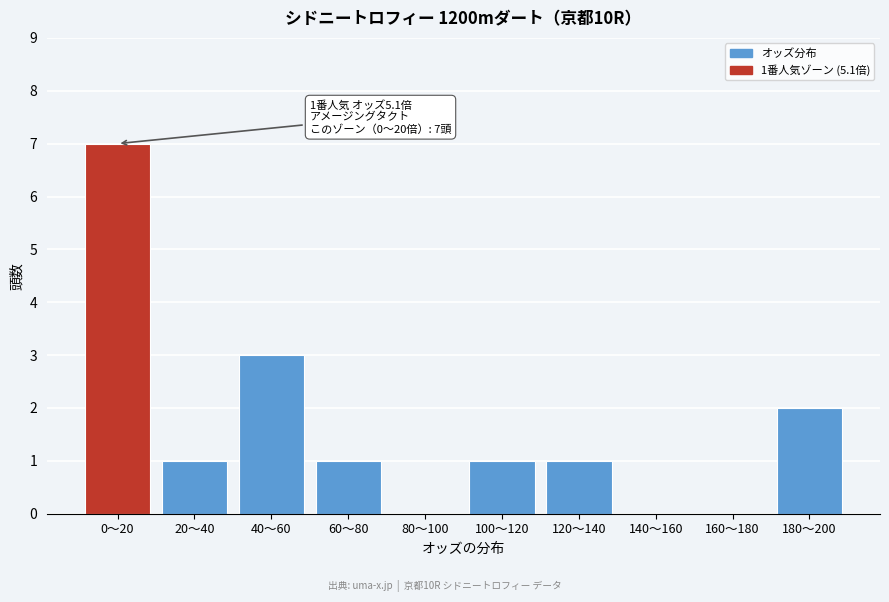

Reading right to left, list all the values displayed in this chart.

180～200=2	160～180=0	140～160=0	120～140=1	100～120=1	80～100=0	60～80=1	40～60=3	20～40=1	0～20=7